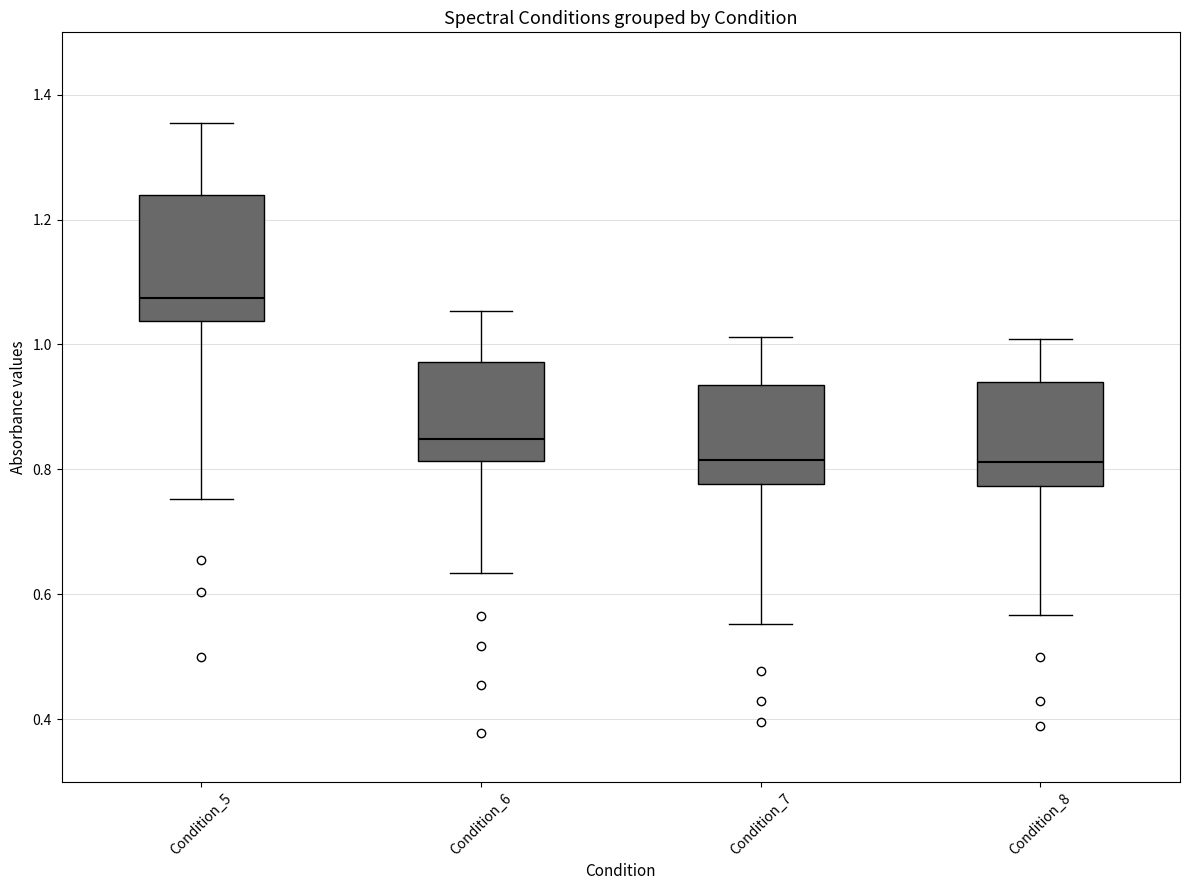

Reading left to right, transcribe this box plot: for each box, give where its median line is, the range the box spans, and where its two whiskers end, as read against the y-axis. The values are not printed on the chart, so give them approximately, as read against the axis.

Condition_5: median 1.08, box 1.04 to 1.24, whiskers 0.76 to 1.36
Condition_6: median 0.84, box 0.82 to 0.98, whiskers 0.64 to 1.06
Condition_7: median 0.82, box 0.78 to 0.94, whiskers 0.56 to 1.02
Condition_8: median 0.82, box 0.78 to 0.94, whiskers 0.56 to 1.00